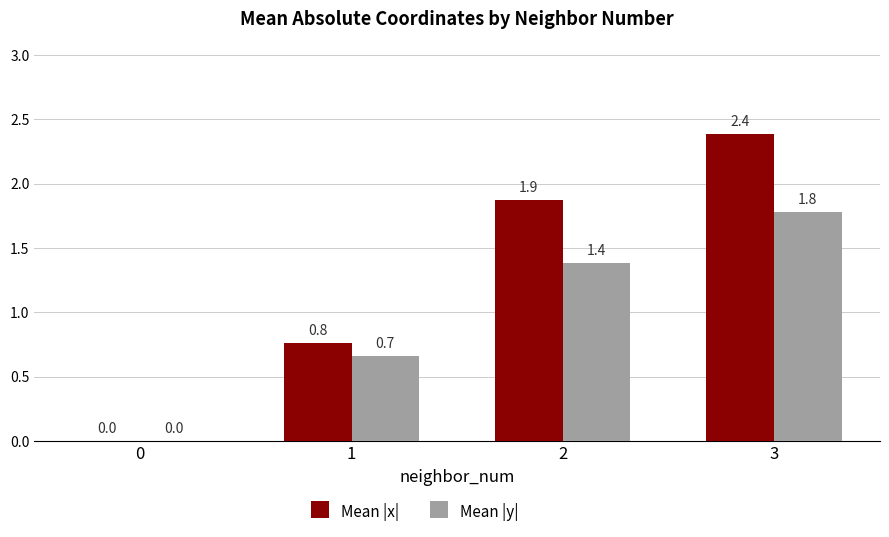

Between 0 and 2, which series saw the biggest shift?

Mean |x|